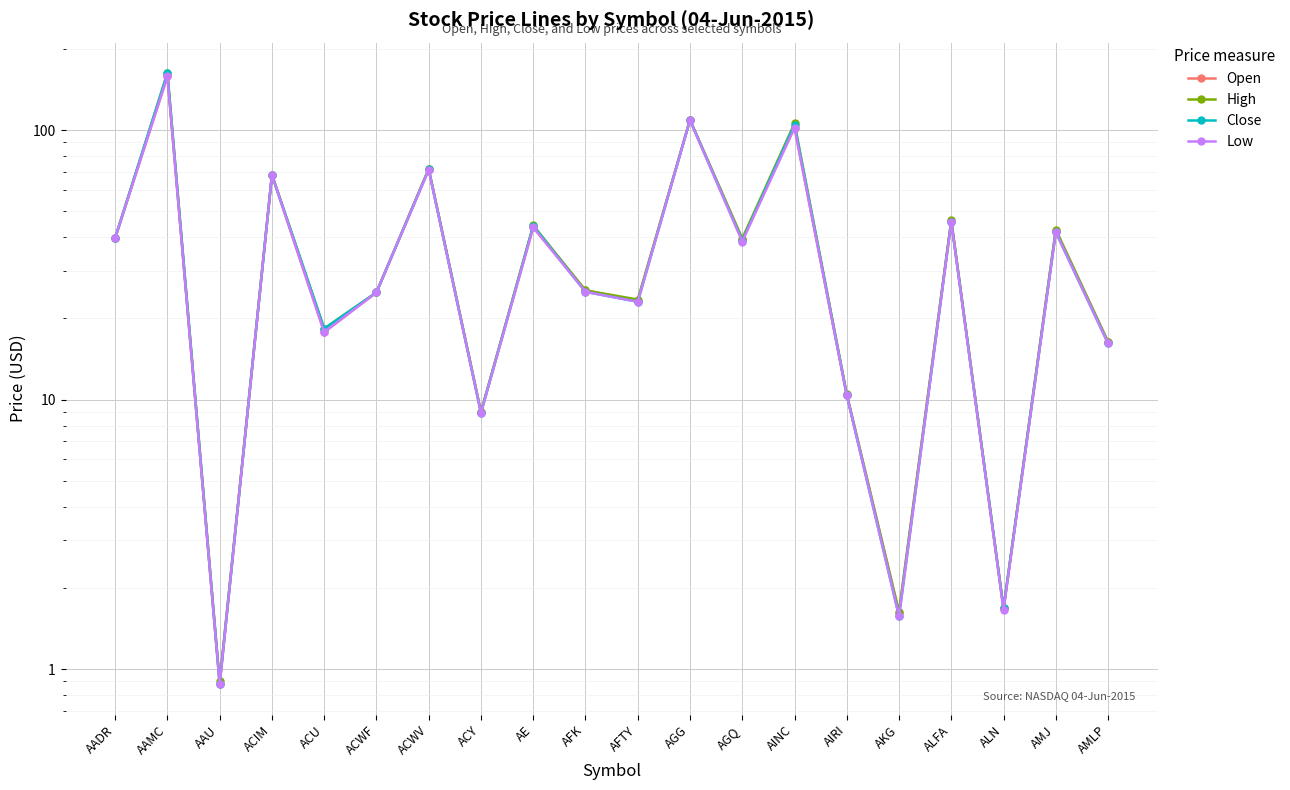

At how many categories does at least one series exceed 93?

3